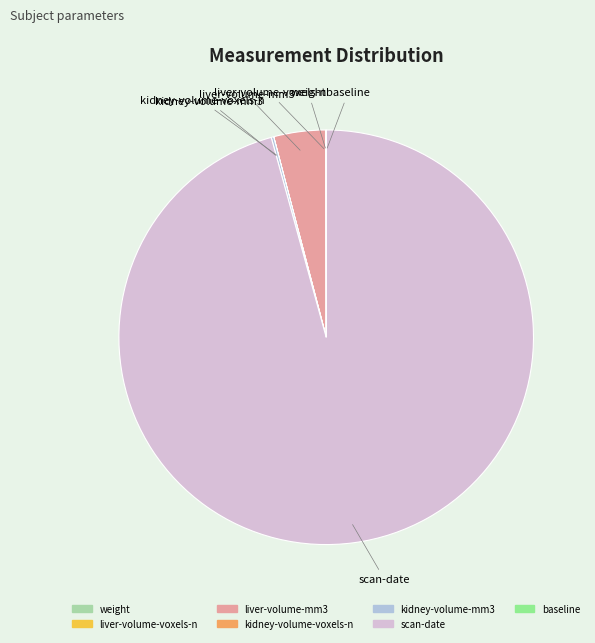

The scan-date slice represents 96% of the pie. True or false?

True